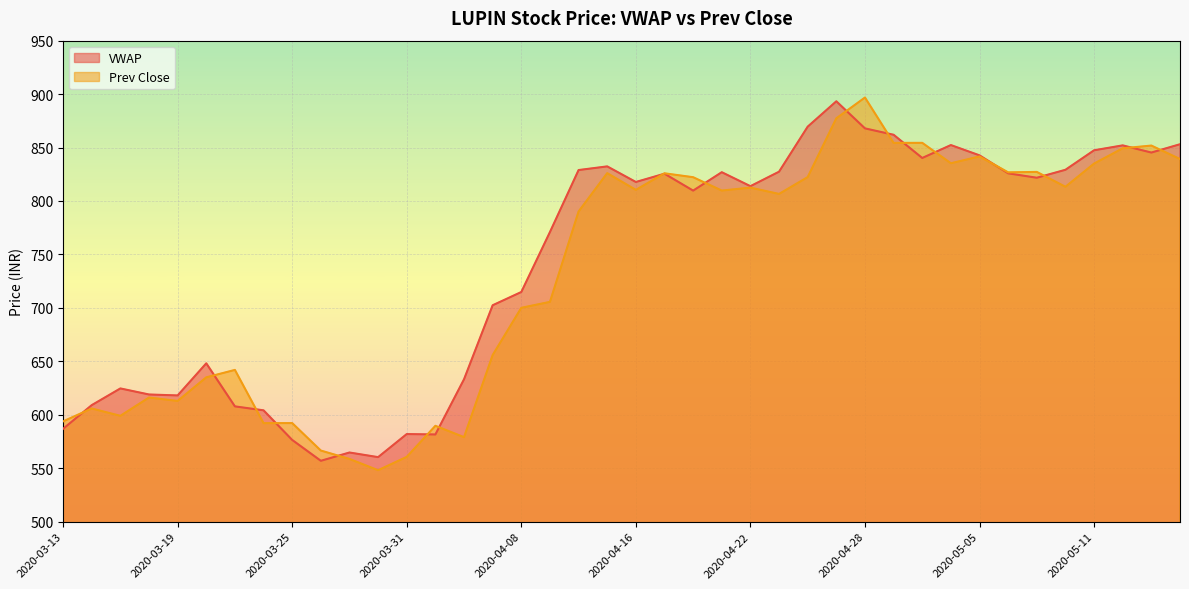

What is the value of the VWAP point at the 29th from the left?

867.9